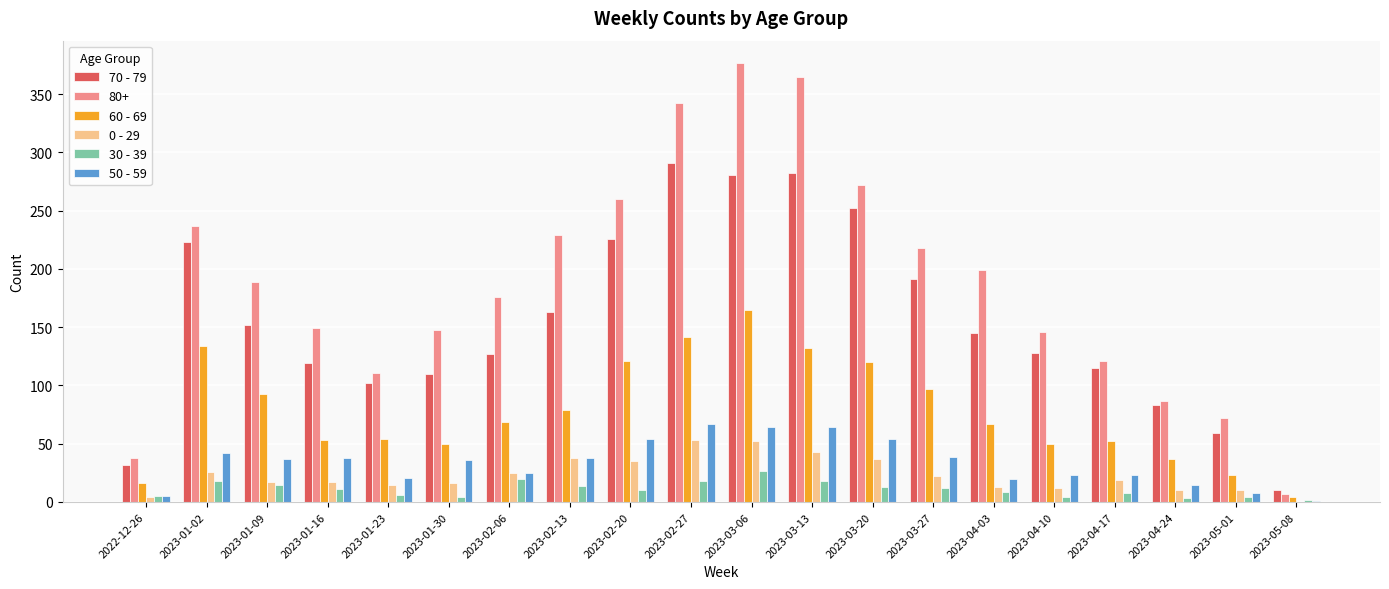

How many groups of bars are there?

20